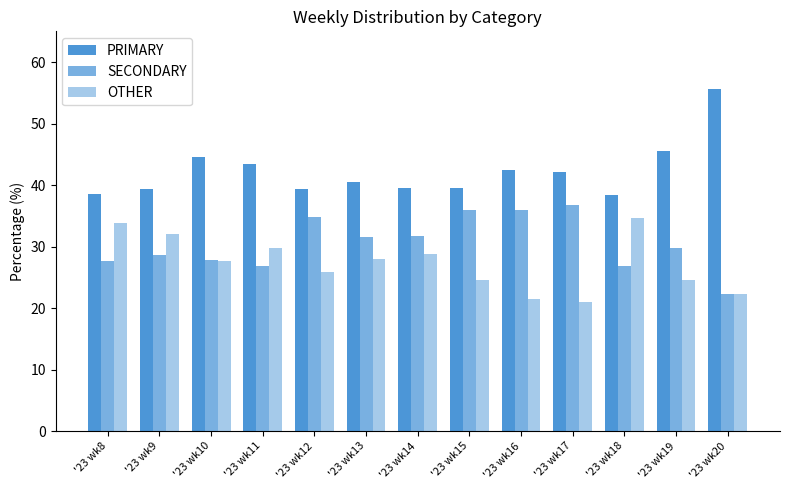

How many bars are there in each group?

3